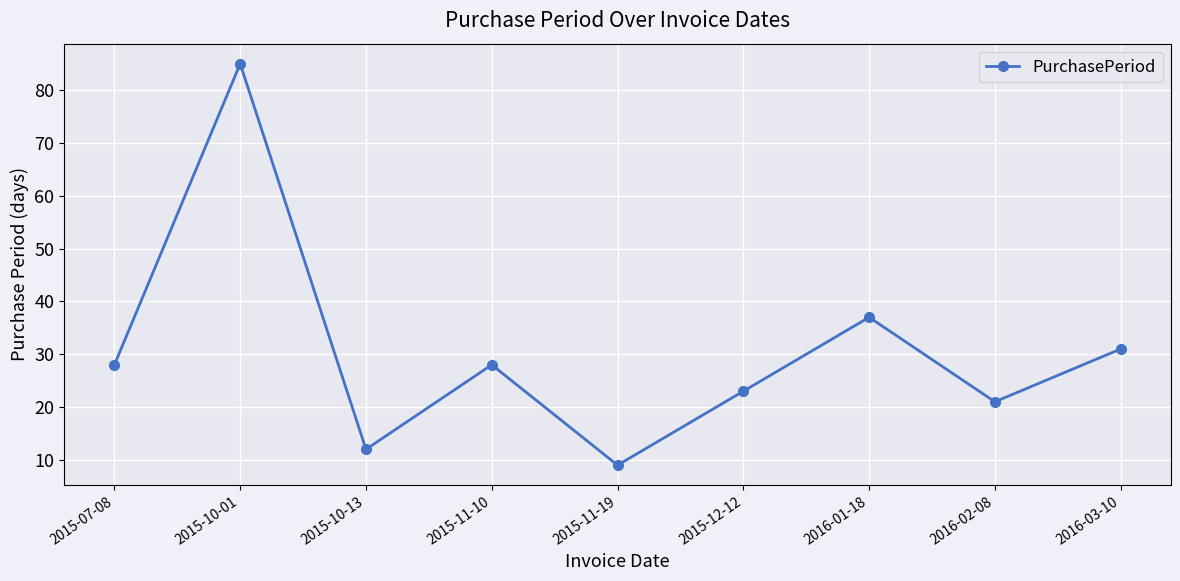

What is the label of the 3rd point from the right?

2016-01-18